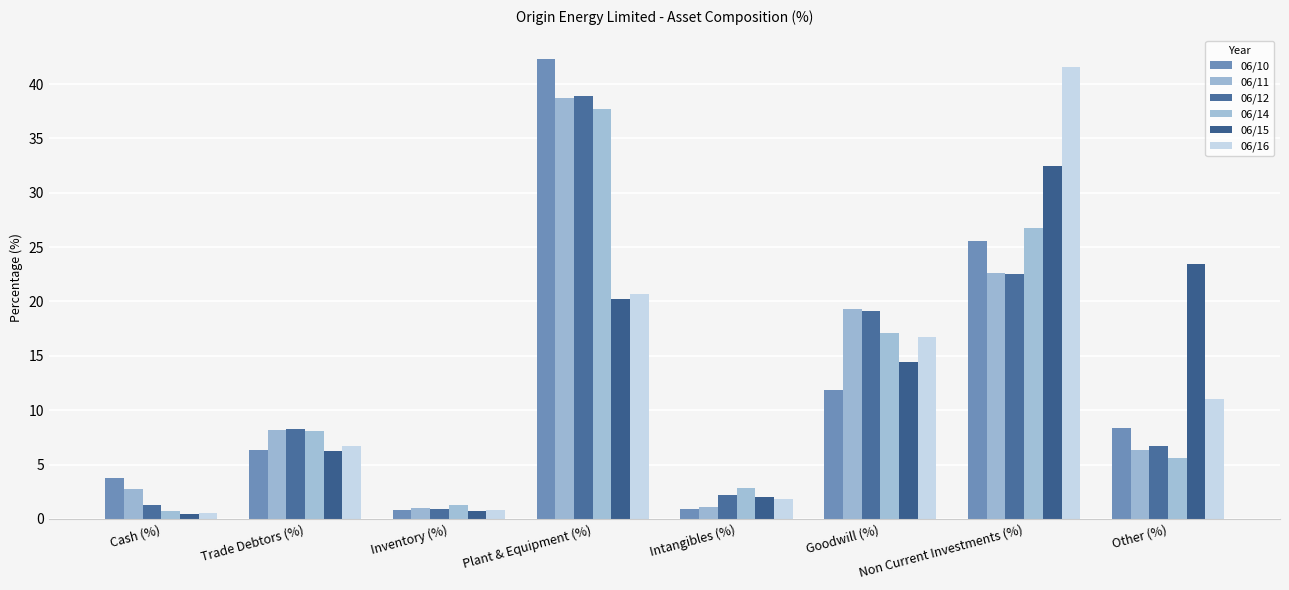

What is the value of the 06/16 bar at the 4th from the left?

20.7